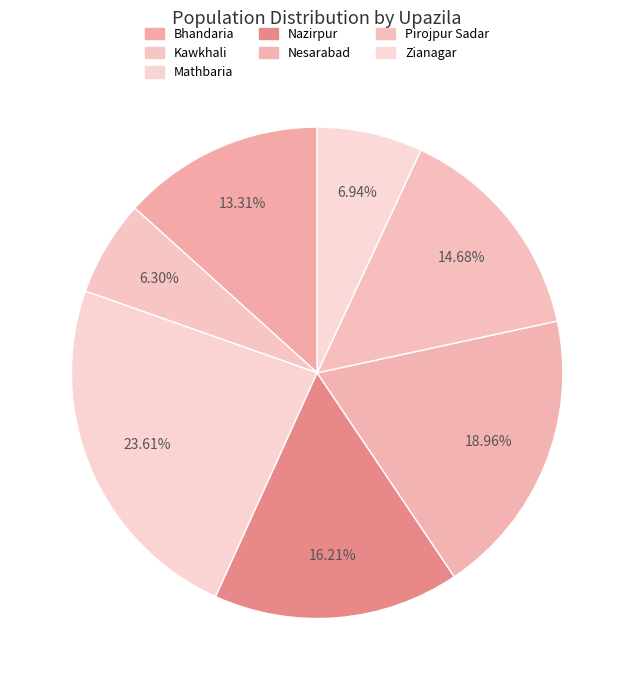

Does any single category account for the majority?

No